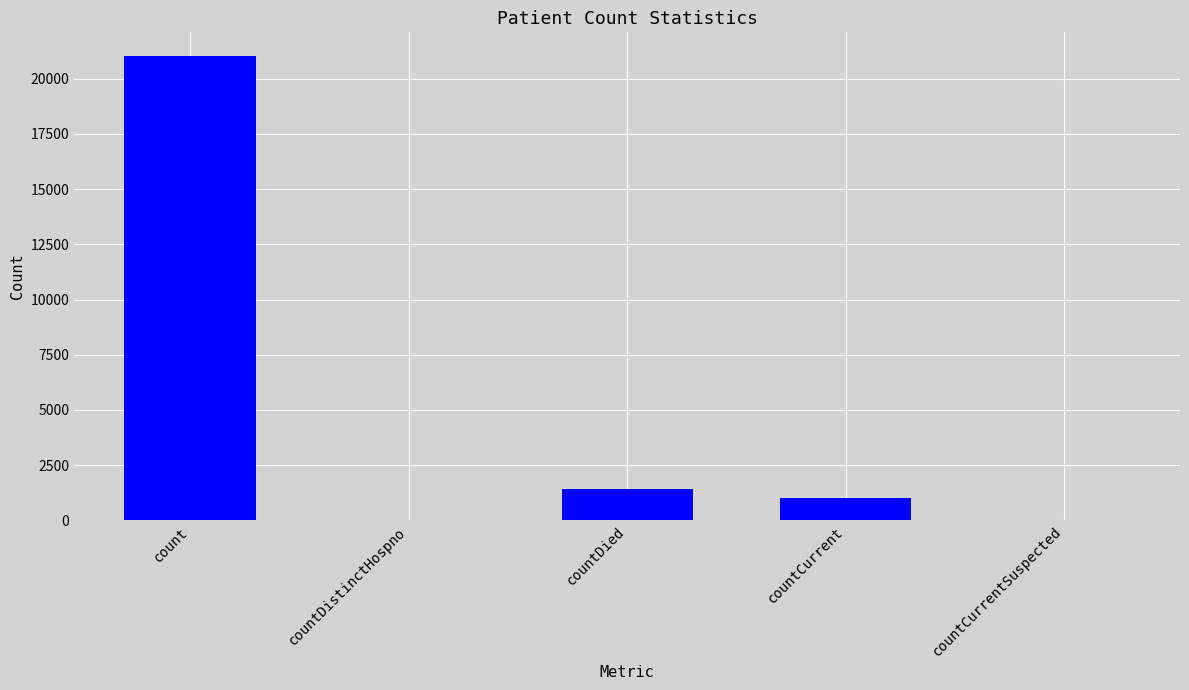

What is the sum of the values at countCurrent and countDistinctHospno?

1006